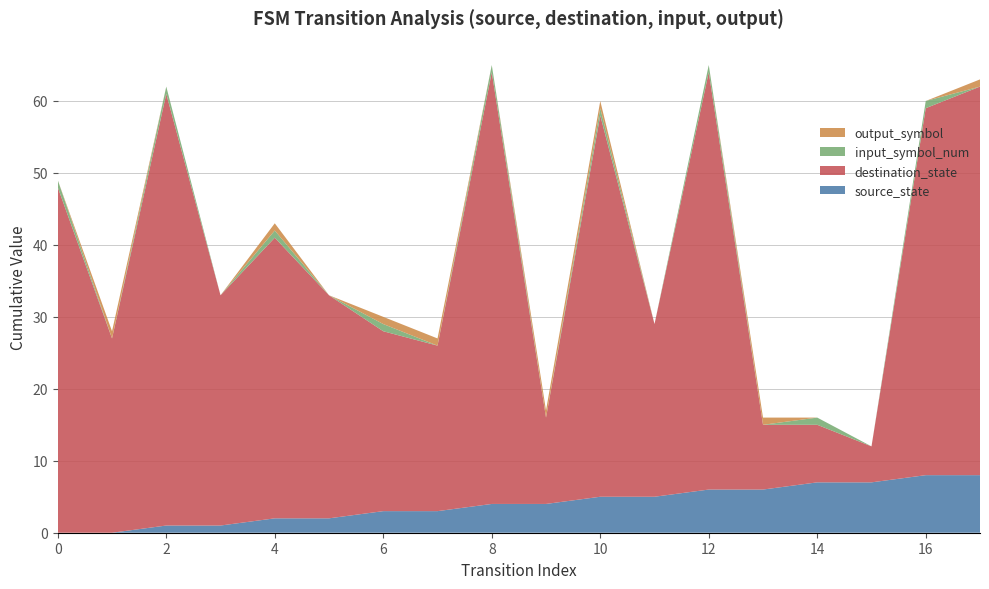

Reading left to right, transcribe all the data shown in this chart.

source_state: 0	0	1	1	2	2	3	3	4	4	5	5	6	6	7	7	8	8
destination_state: 48	27	60	32	39	31	25	23	60	12	53	24	58	9	8	5	51	54
input_symbol_num: 1	0	1	0	1	0	1	0	1	0	1	0	1	0	1	0	1	0
output_symbol: 0	1	0	0	1	0	1	1	0	1	1	0	0	1	0	0	0	1